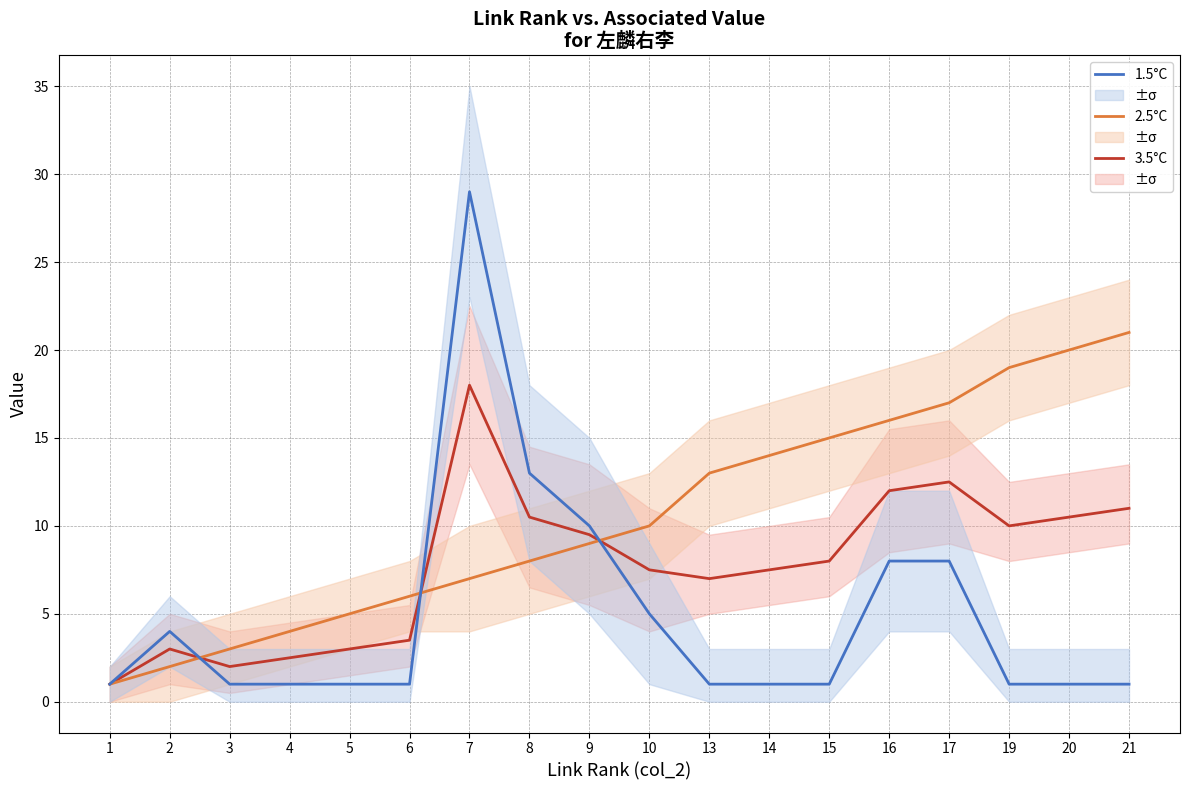

What is the minimum value for 2.5°C?

1.0